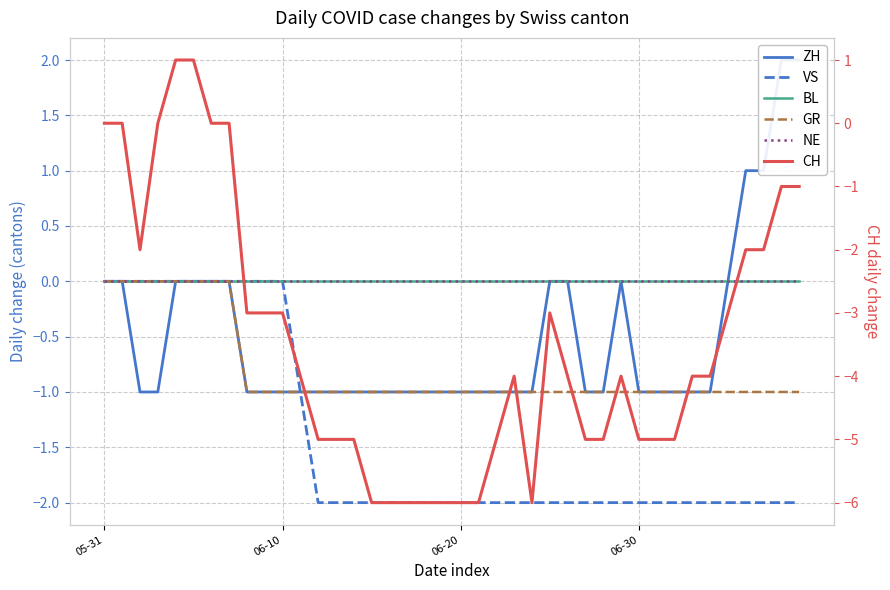

Between 10 and 23, which series saw the biggest shift?

VS